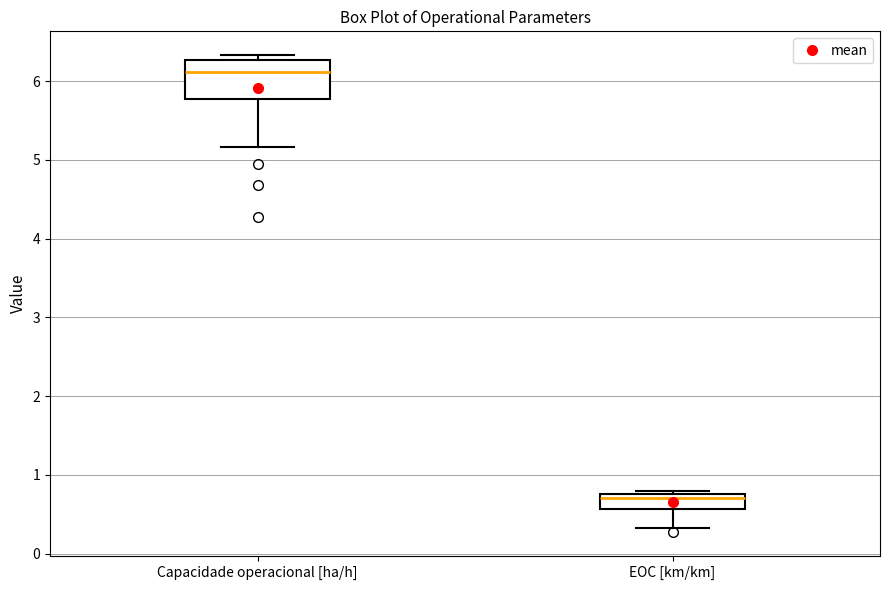

Comparing the boxes themselves (not the whiskers), which one is the tallest?

Capacidade operacional [ha/h]